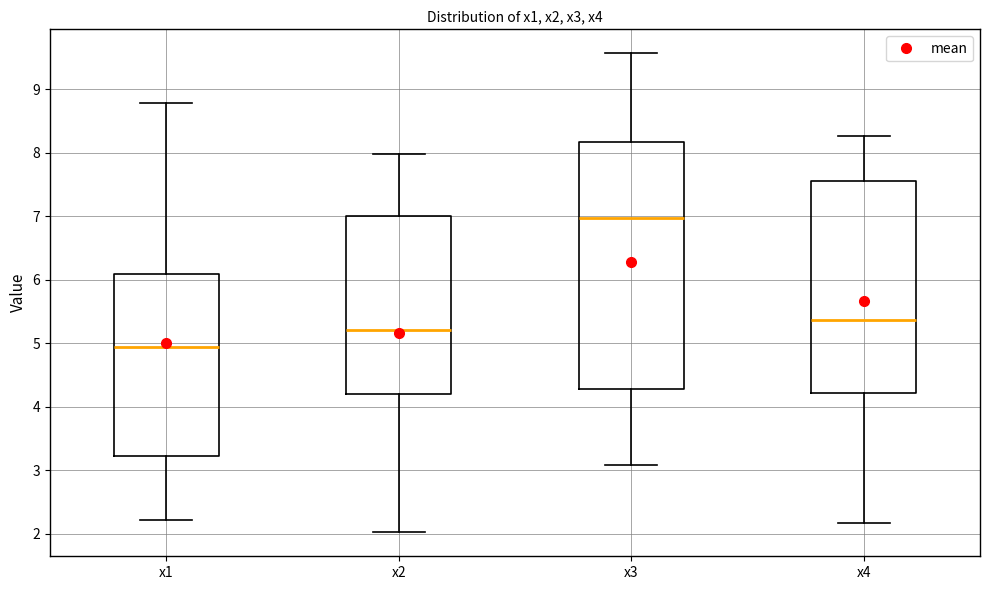

Which box has the lowest median line?

x1